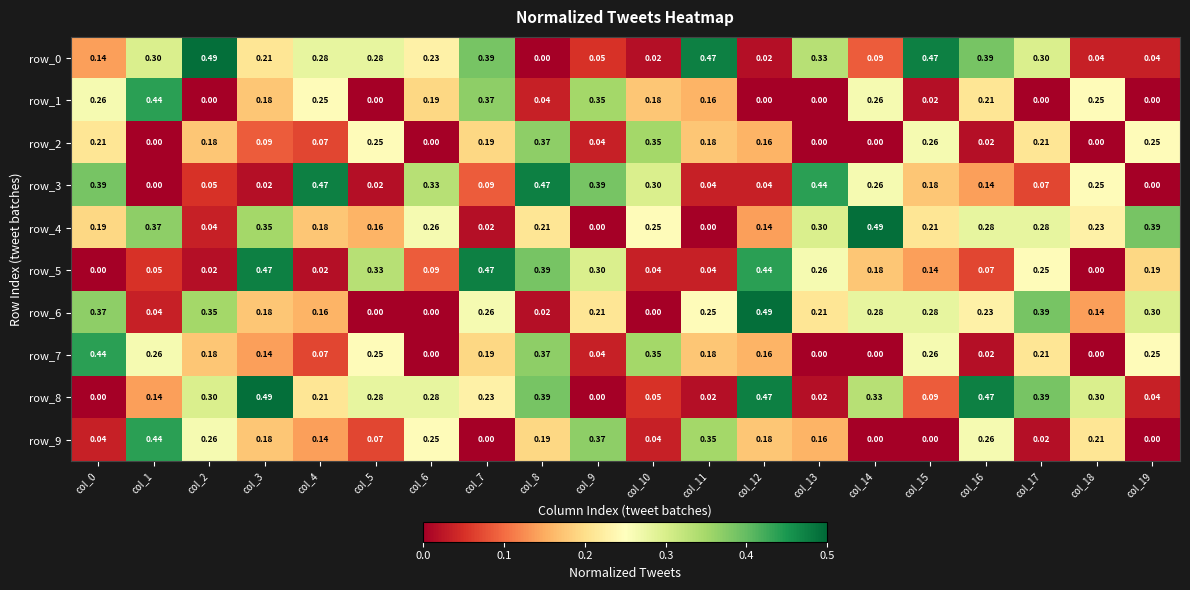

What is the total value across all series at col_7?

2.2